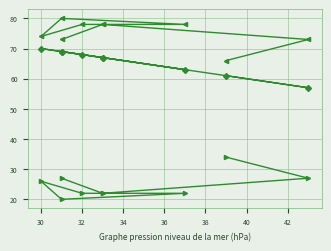

What is the maximum value for col_3?

34